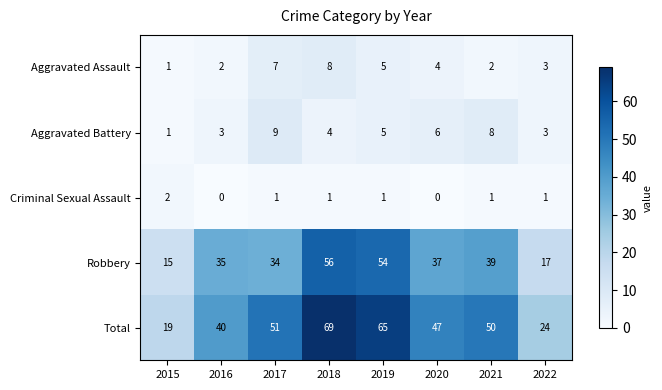

Which series has the largest total across all categories?

Total